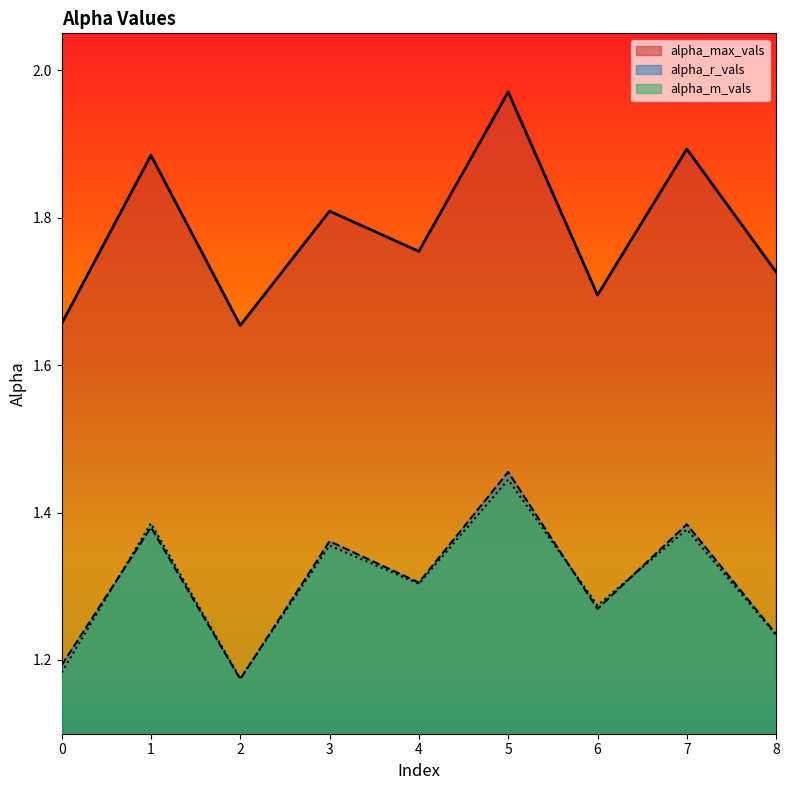

What is the total value across all series at 0?

4.0